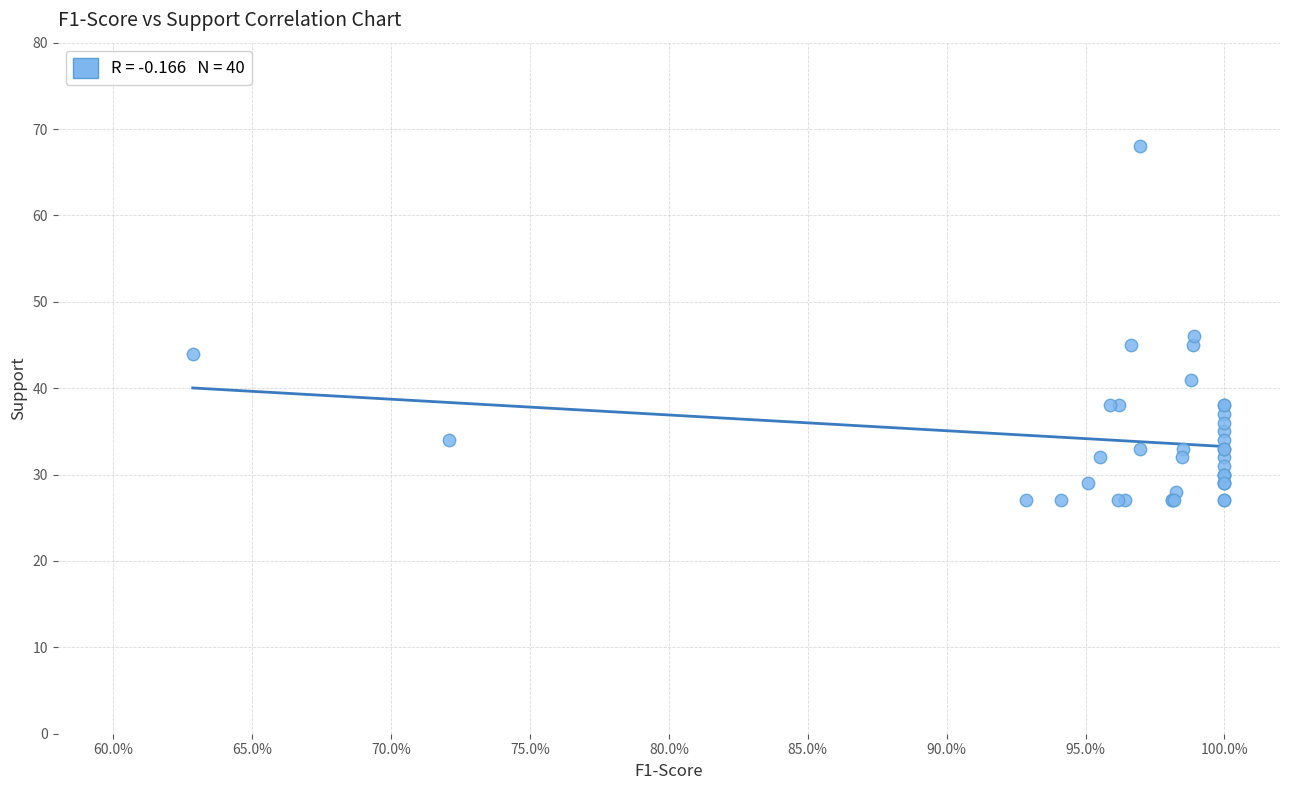

What Y value in the scatter plot is closest to 47?

46